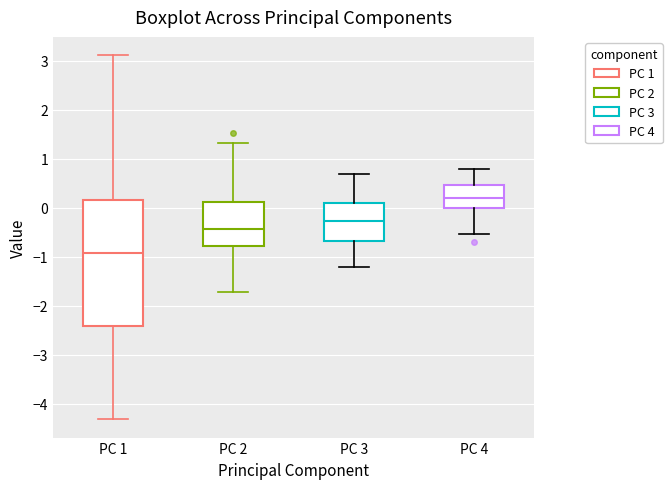

Where does the upper whisker of the box for PC 3 end on the y-axis? The values are not printed on the chart, so give them approximately, as read against the axis.

0.7